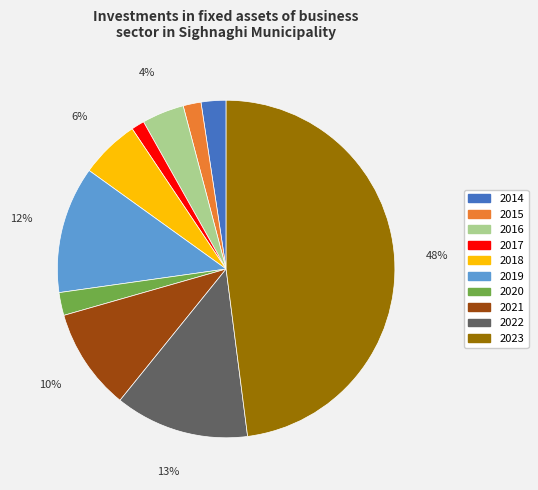

True or false: 2023 accounts for 48% of the total.

True